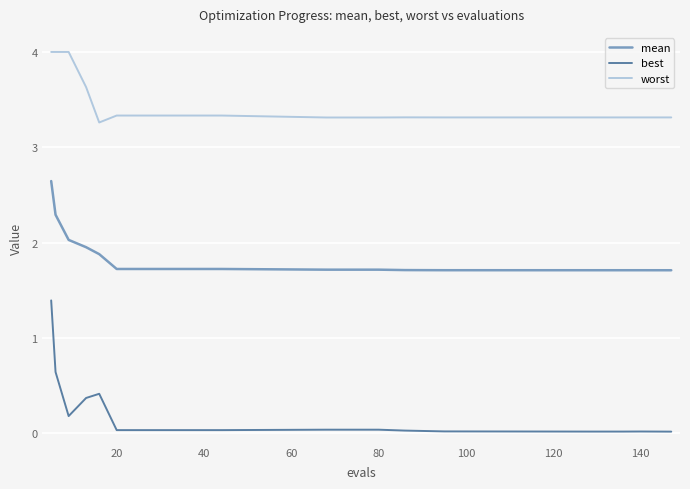

What is the maximum value shown in the chart?

4.0